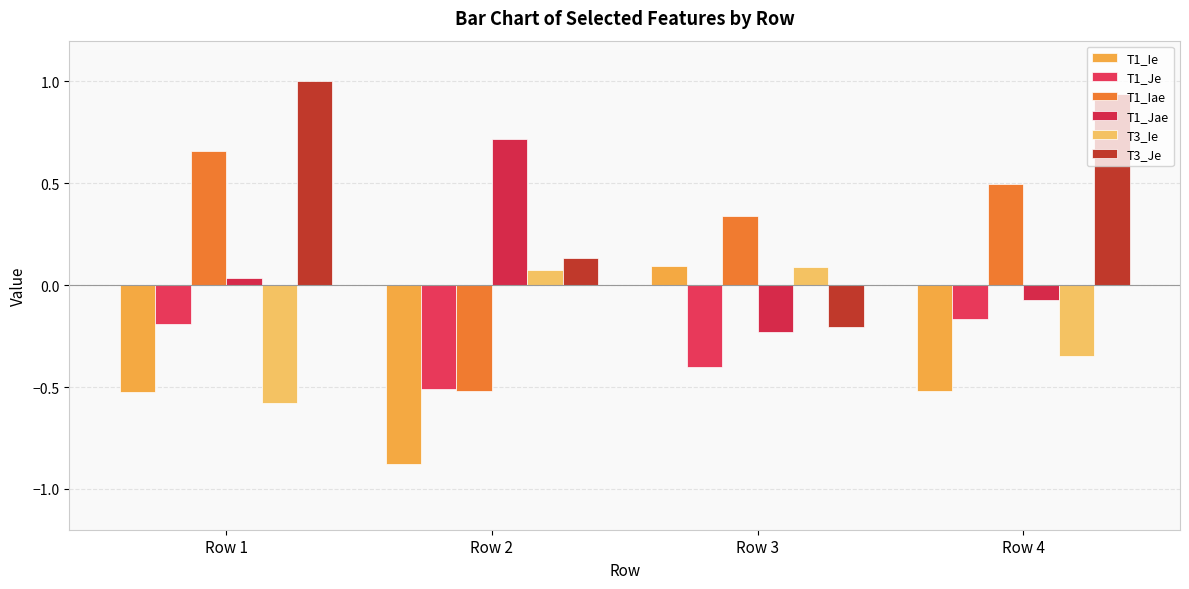

Which has a higher value, Row 4 or Row 3?

Row 3